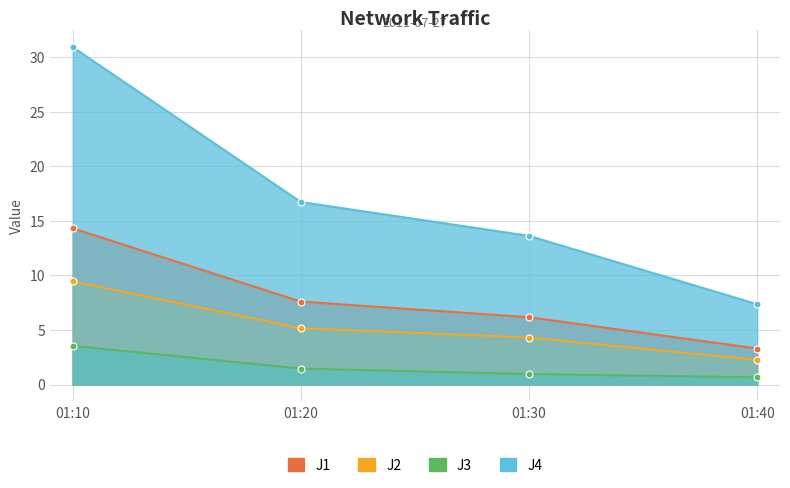

At which label does J1 reach its peak?

01:10